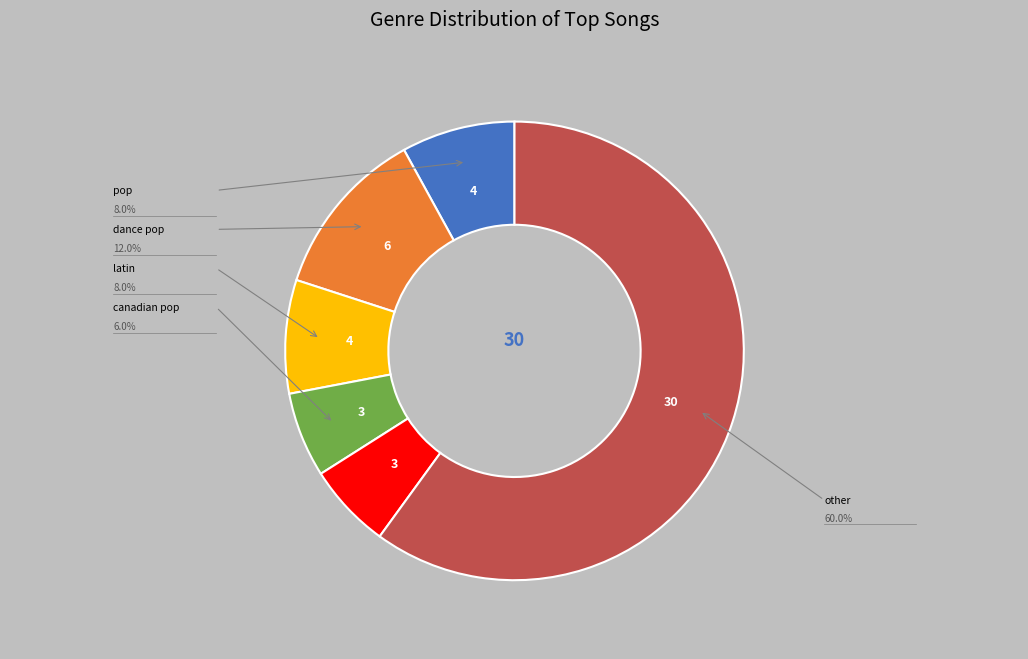

Is there a majority slice in this chart?

Yes